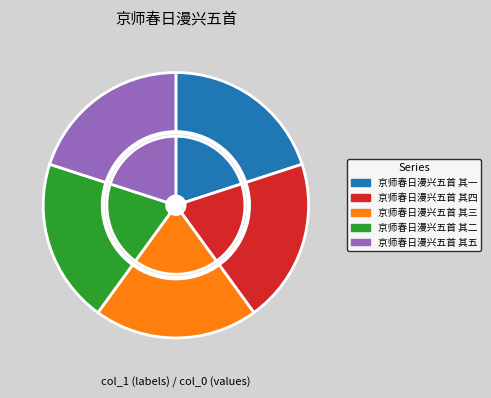

What is the largest slice in the pie chart?

京师春日漫兴五首 其五